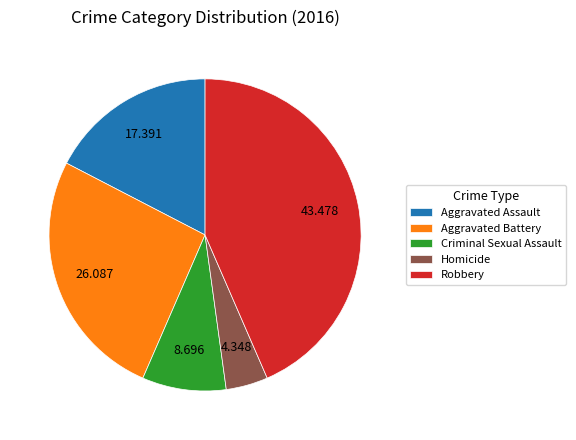

The Aggravated Battery slice represents 32% of the pie. True or false?

False